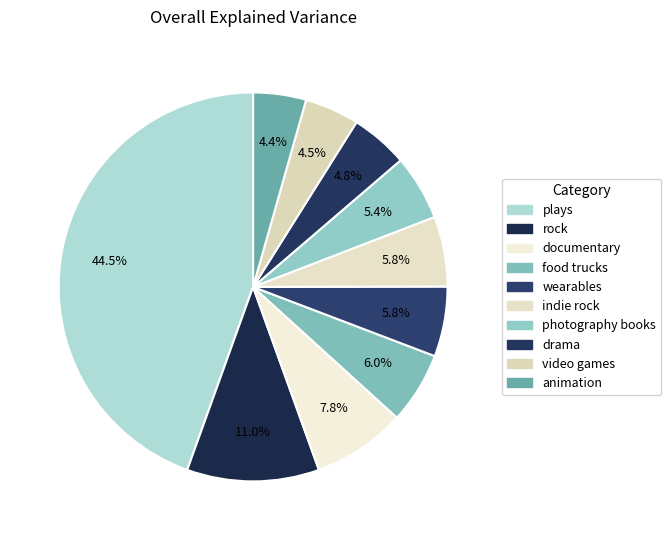

How many segments does this pie chart have?

10